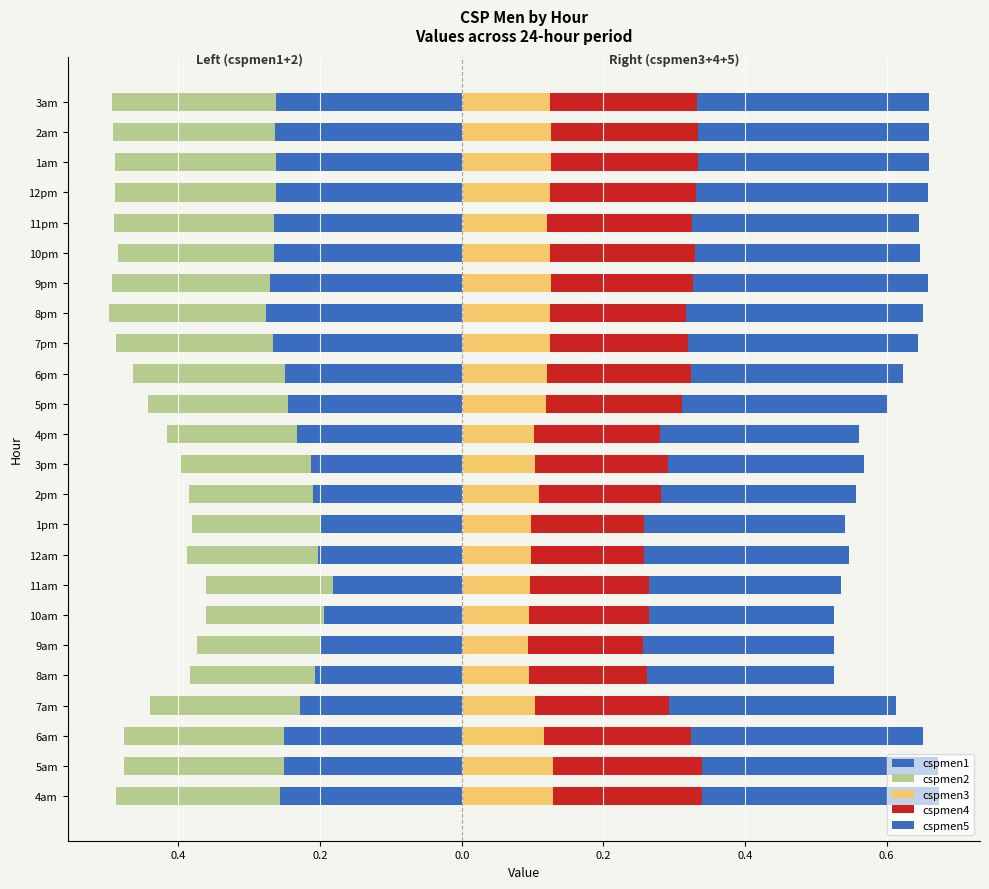

What is the difference between the cspmen1 values at 11am and 5am?

0.1